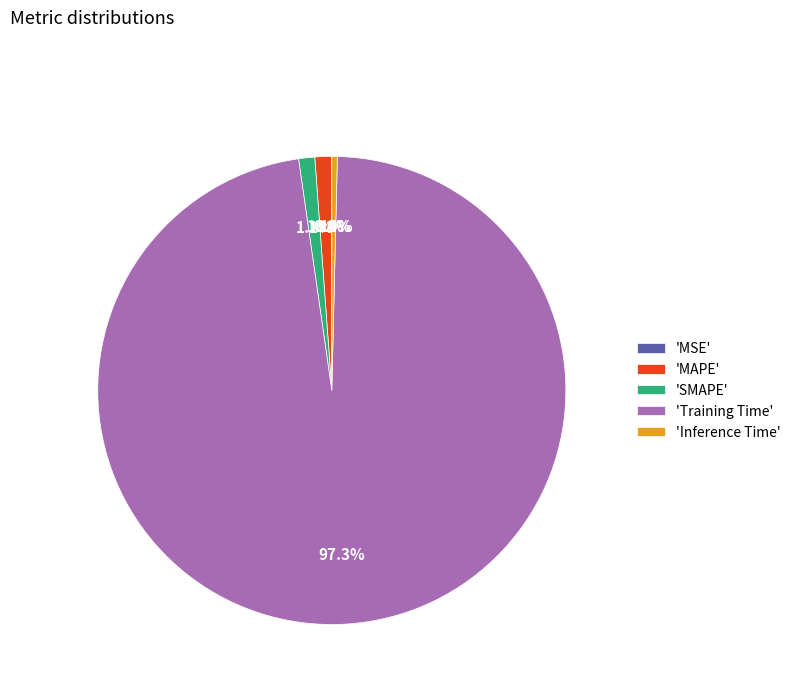

Which category accounts for the majority?

'Training Time'